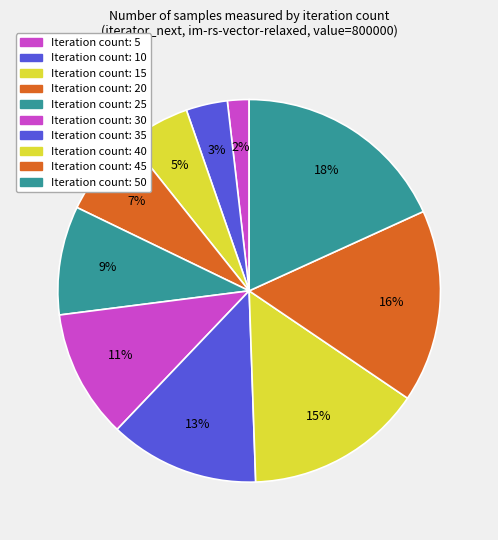

Rank the categories by value from highest to lowest.

50, 45, 40, 35, 30, 25, 20, 15, 10, 5